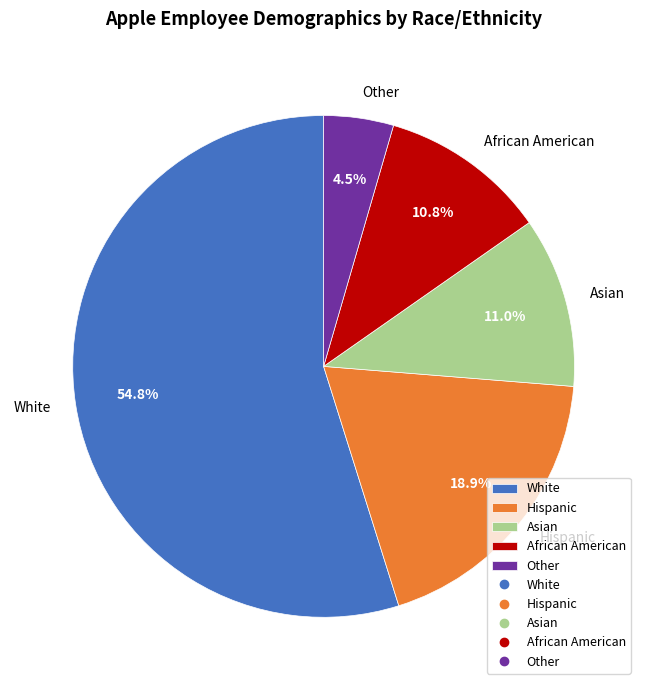

To the nearest percent, what is the difference between the Other and Hispanic slice percentages?

14%